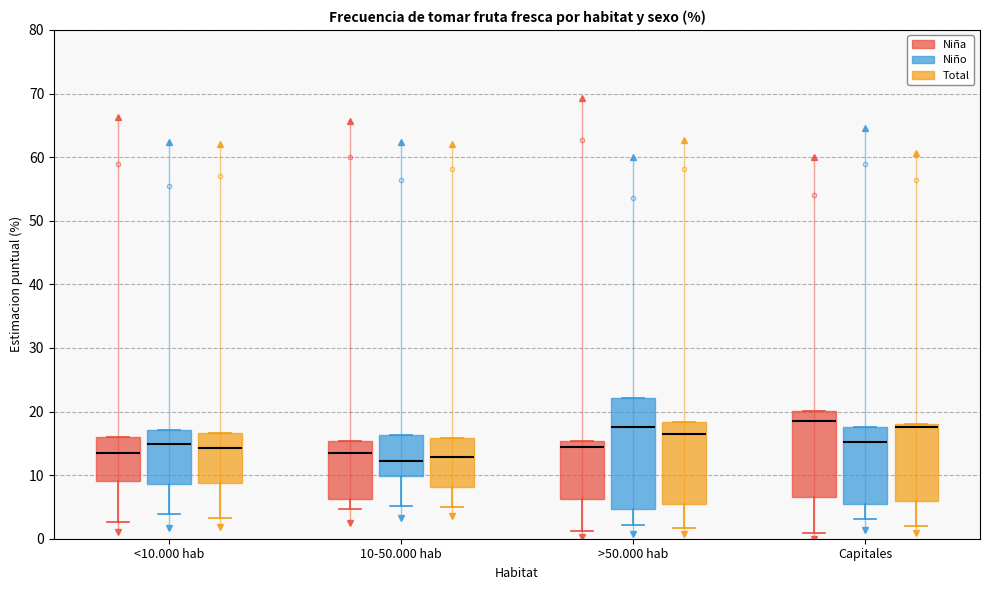

Reading left to right, read every box against the y-axis: the position of its median line, the range the box covers, and the ends of its whiskers. The values are not printed on the chart, so give them approximately, as read against the axis.

<10.000 hab (Niña): median 14, box 9 to 16, whiskers 3 to 16
<10.000 hab (Niño): median 15, box 9 to 17, whiskers 4 to 17
<10.000 hab (Total): median 14, box 9 to 17, whiskers 3 to 17
10-50.000 hab (Niña): median 14, box 6 to 15, whiskers 5 to 15
10-50.000 hab (Niño): median 12, box 10 to 16, whiskers 5 to 16
10-50.000 hab (Total): median 13, box 8 to 16, whiskers 5 to 16
>50.000 hab (Niña): median 14, box 6 to 15, whiskers 1 to 15
>50.000 hab (Niño): median 18, box 5 to 22, whiskers 2 to 22
>50.000 hab (Total): median 16, box 5 to 18, whiskers 2 to 18
Capitales (Niña): median 18, box 7 to 20, whiskers 1 to 20
Capitales (Niño): median 15, box 5 to 18, whiskers 3 to 18
Capitales (Total): median 18 (just below the box's upper edge), box 6 to 18, whiskers 2 to 18